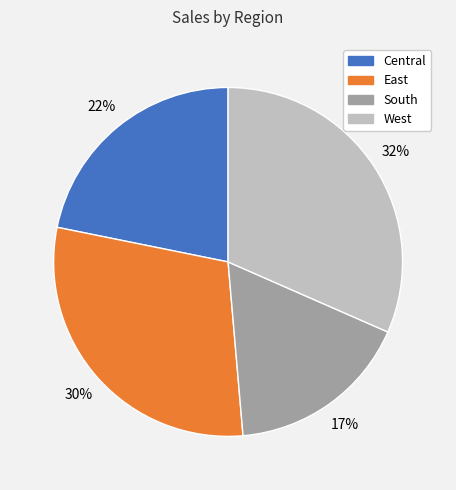

Does West represent more than half of the total?

No